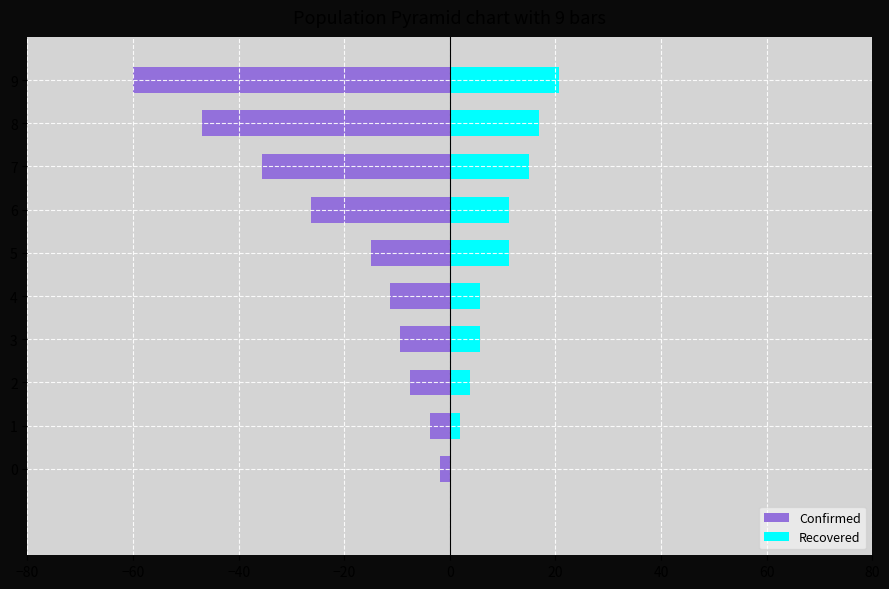

At which label does Confirmed reach its minimum?

9